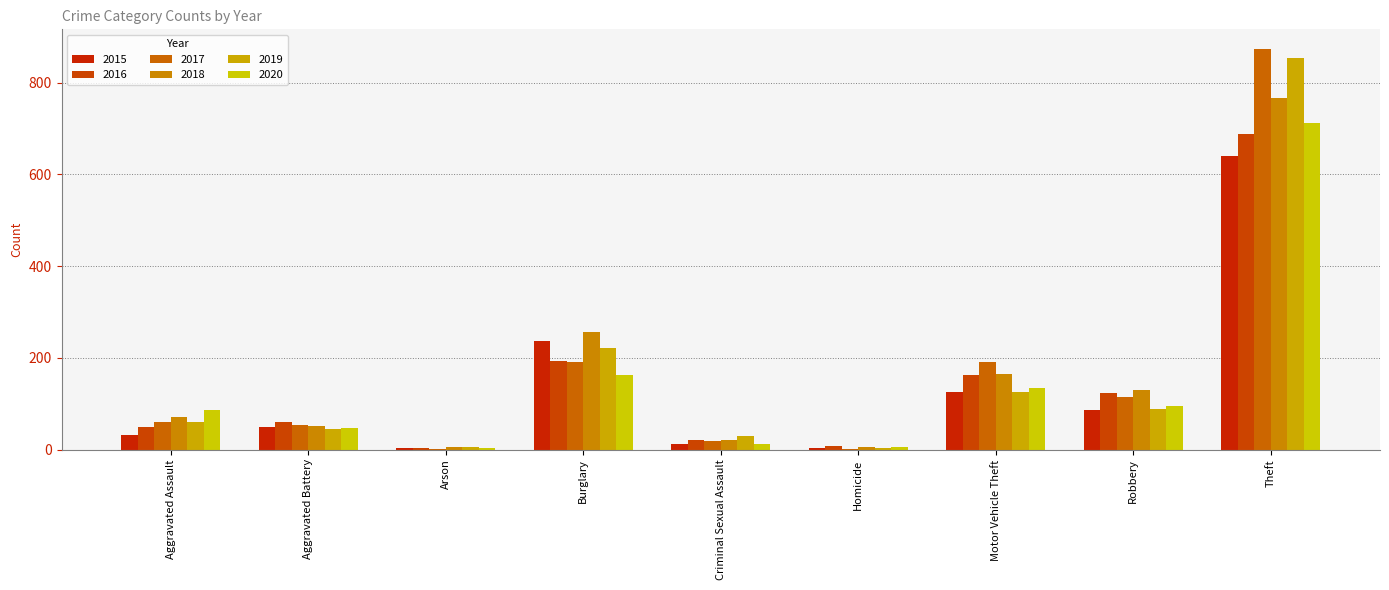

The value of 2016 at Motor Vehicle Theft is 89. True or false?

False